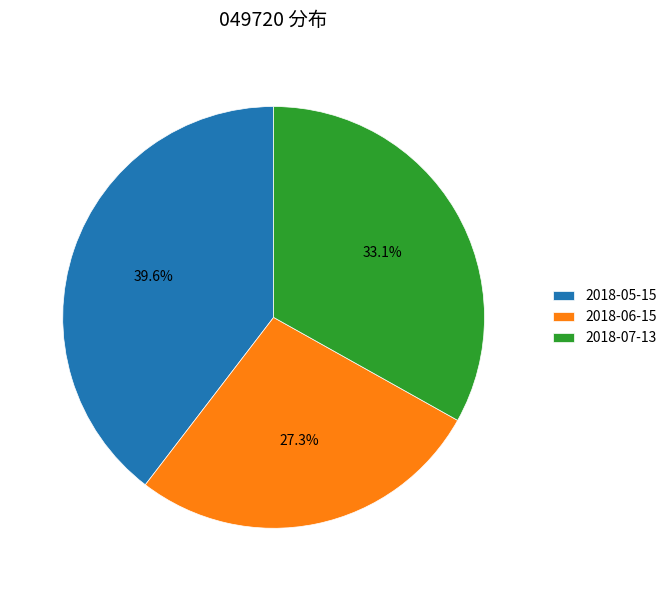

Is the sum of 2018-06-15 and 2018-07-13 greater than half?

Yes